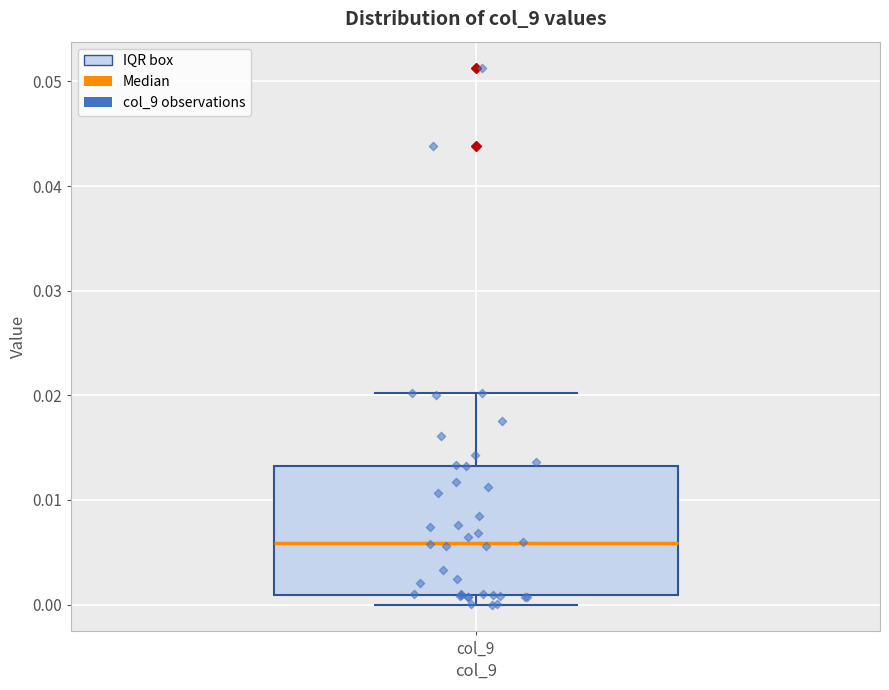

Read this box plot against the y-axis: the position of the median line, the range covered by the box, and the ends of both whiskers. The values are not printed on the chart, so give them approximately, as read against the axis.

median 0.006, box 0.001 to 0.013, whiskers 0.000 to 0.020